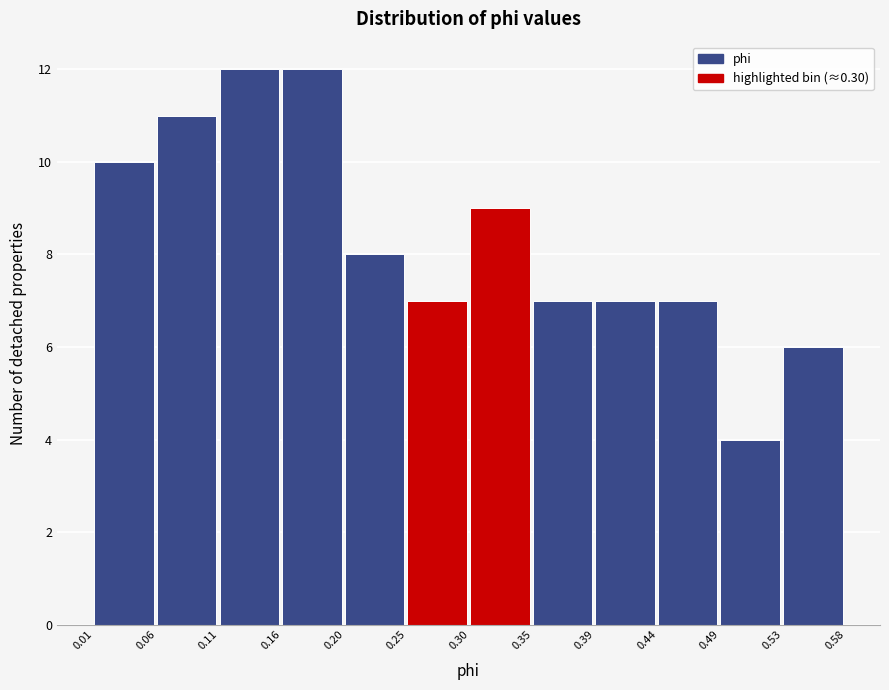

Reading left to right, list every bar in this chart as the range it spans on the x-axis followed by its height. The values are not printed on the chart, so give them approximately, as read against the axis.

0.01 to 0.06: 10
0.06 to 0.11: 11
0.11 to 0.16: 12
0.16 to 0.20: 12
0.20 to 0.25: 8
0.25 to 0.30: 7
0.30 to 0.35: 9
0.35 to 0.39: 7
0.39 to 0.44: 7
0.44 to 0.49: 7
0.49 to 0.53: 4
0.53 to 0.58: 6